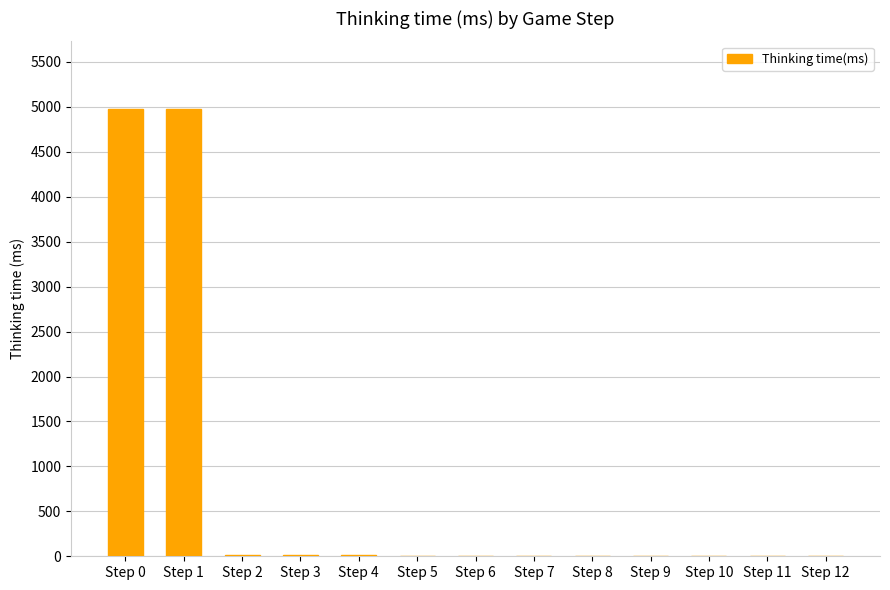

What is the sum of all values?

10011